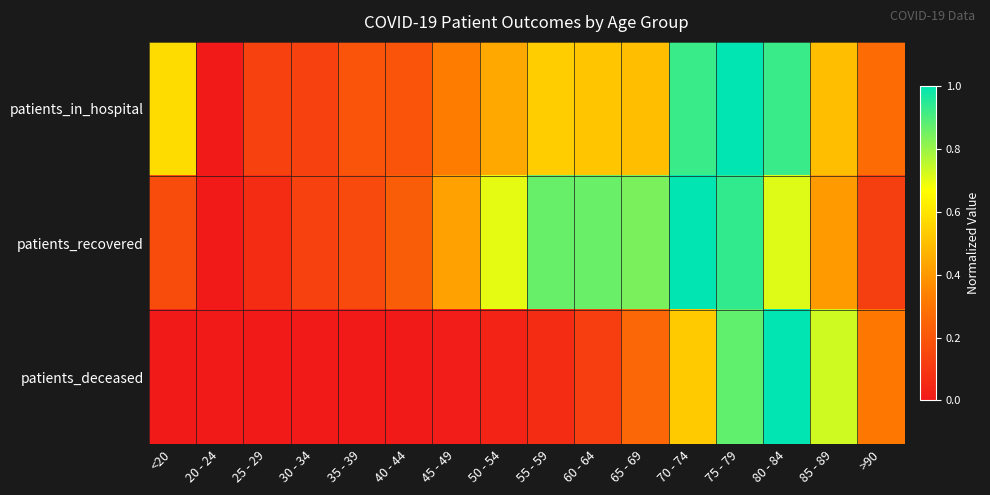

Which series has the largest range (max minus min)?

patients_in_hospital